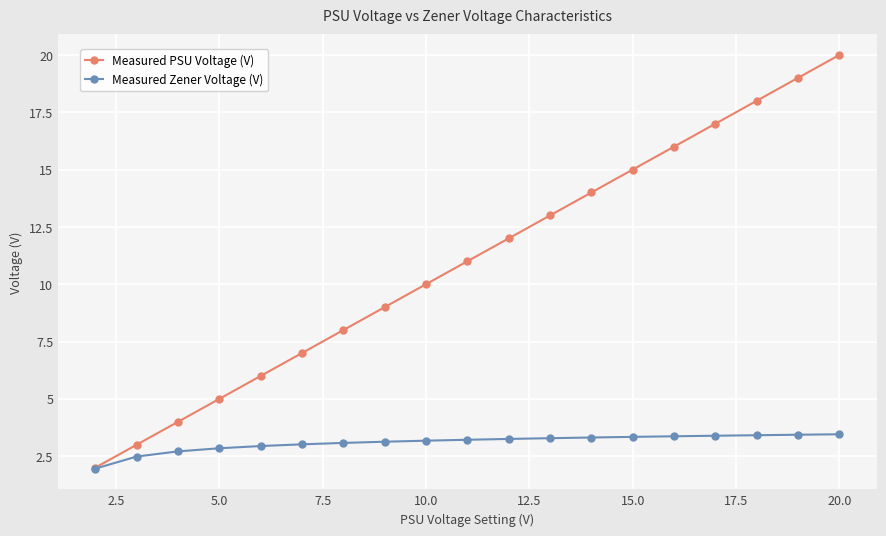

How many lines are shown in the chart?

2